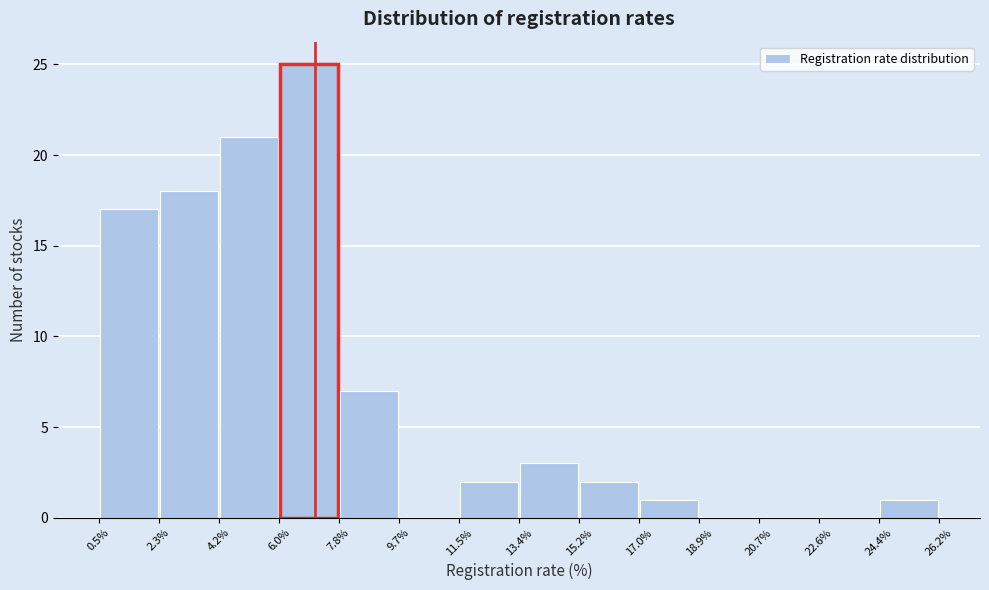

Which range on the x-axis has the tallest bar?

6.0% to 7.8%